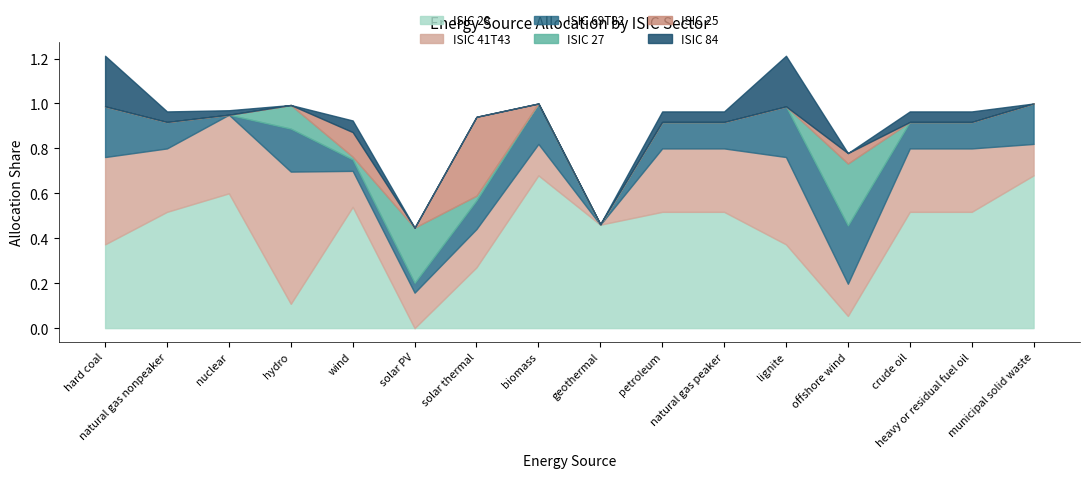

How many interior local valleys does the ISIC 28 series have?

4